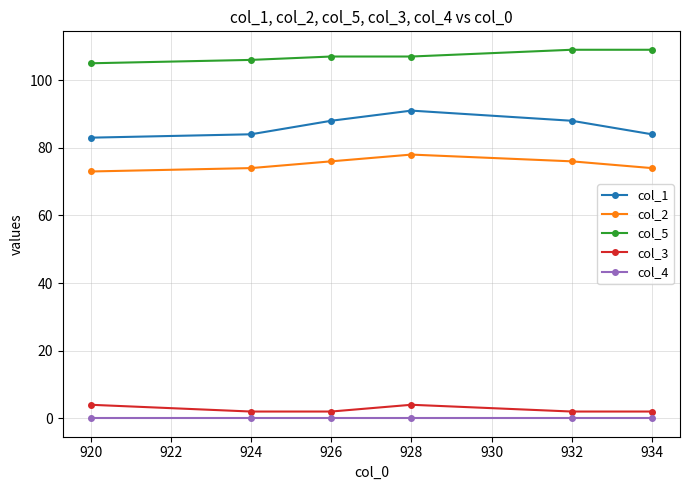

Reading right to left, extract all data points from this chart.

col_1: 84	88	91	88	84	83
col_2: 74	76	78	76	74	73
col_5: 109	109	107	107	106	105
col_3: 2	2	4	2	2	4
col_4: 0	0	0	0	0	0